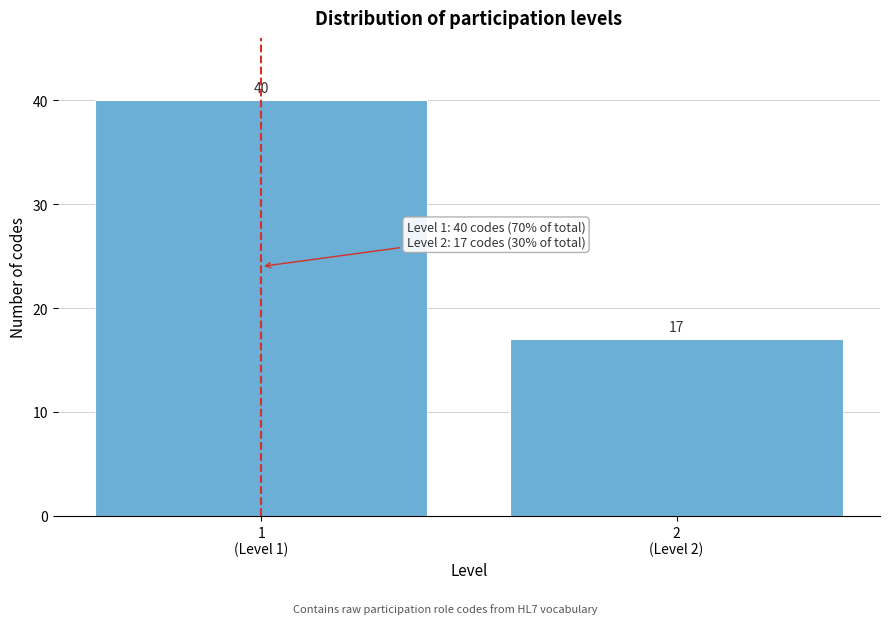

Reading left to right, list all the values displayed in this chart.

40	17